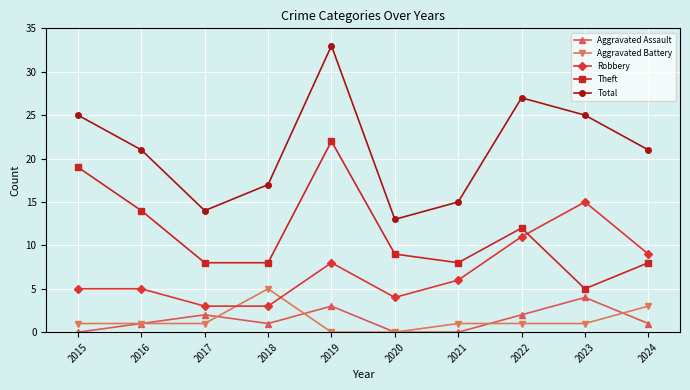

Reading right to left, list all the values displayed in this chart.

Aggravated Assault: 2024=1	2023=4	2022=2	2021=0	2020=0	2019=3	2018=1	2017=2	2016=1	2015=0
Aggravated Battery: 2024=3	2023=1	2022=1	2021=1	2020=0	2019=0	2018=5	2017=1	2016=1	2015=1
Robbery: 2024=9	2023=15	2022=11	2021=6	2020=4	2019=8	2018=3	2017=3	2016=5	2015=5
Theft: 2024=8	2023=5	2022=12	2021=8	2020=9	2019=22	2018=8	2017=8	2016=14	2015=19
Total: 2024=21	2023=25	2022=27	2021=15	2020=13	2019=33	2018=17	2017=14	2016=21	2015=25